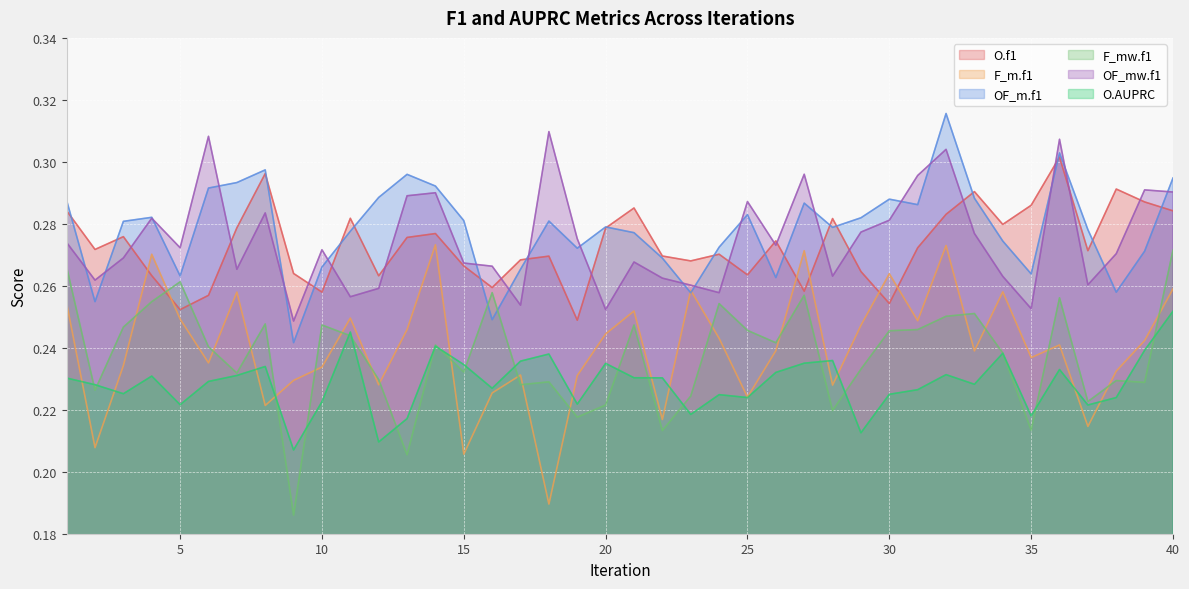

What are all the series names shown in the legend?

O.f1, F_m.f1, OF_m.f1, F_mw.f1, OF_mw.f1, O.AUPRC